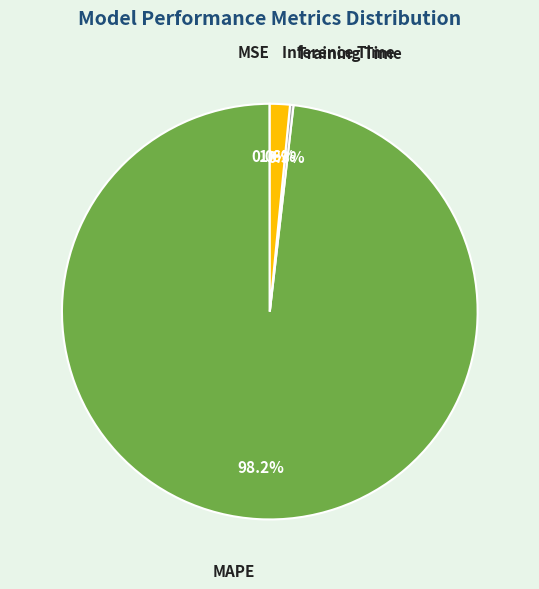

Between Inference Time and MAPE, which is larger?

MAPE